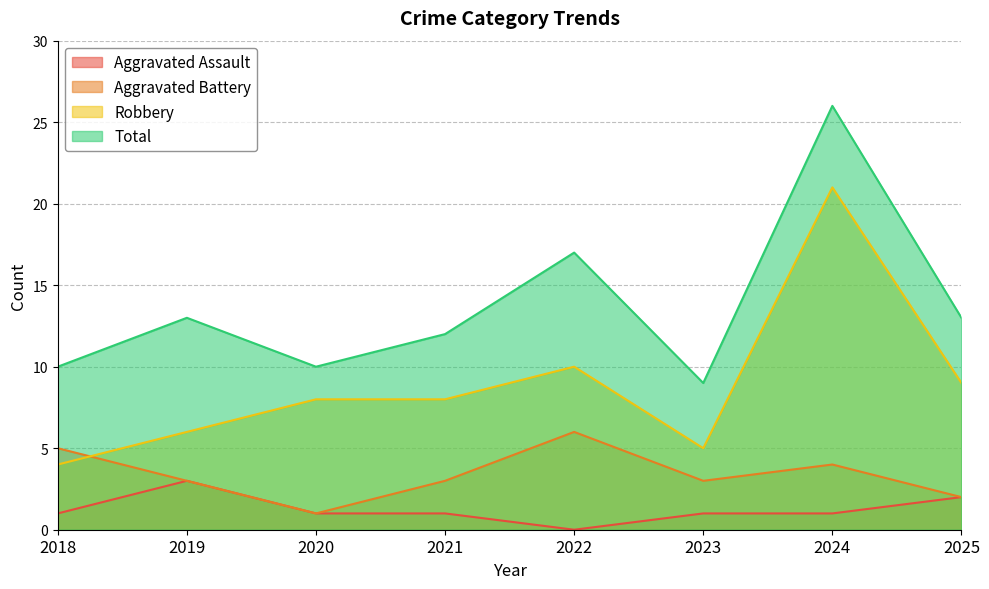

How many lines are shown in the chart?

4